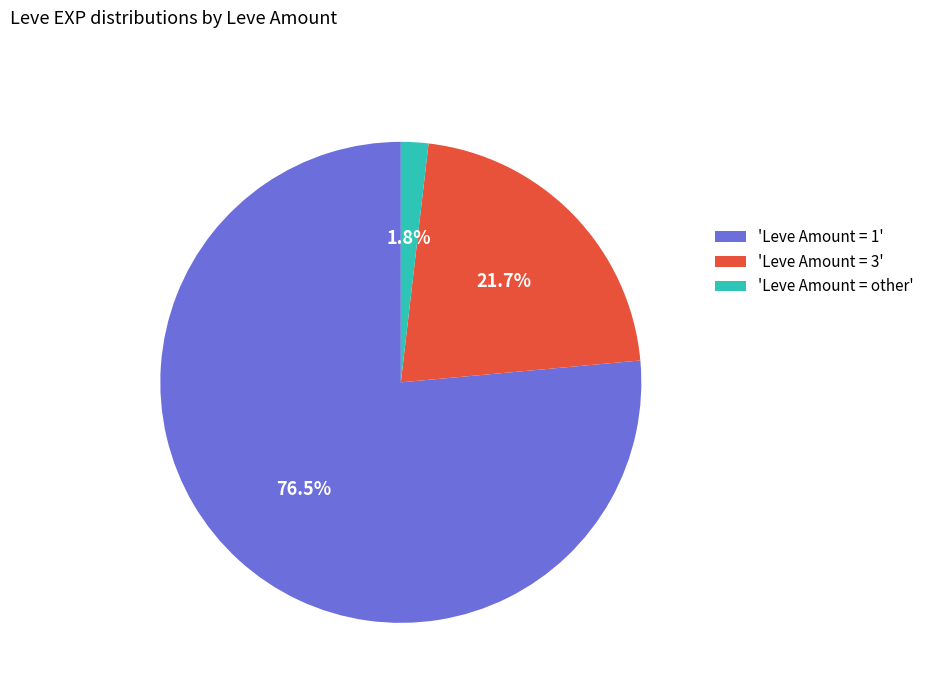

Which has a higher value, 'Leve Amount = 1' or 'Leve Amount = 3'?

'Leve Amount = 1'